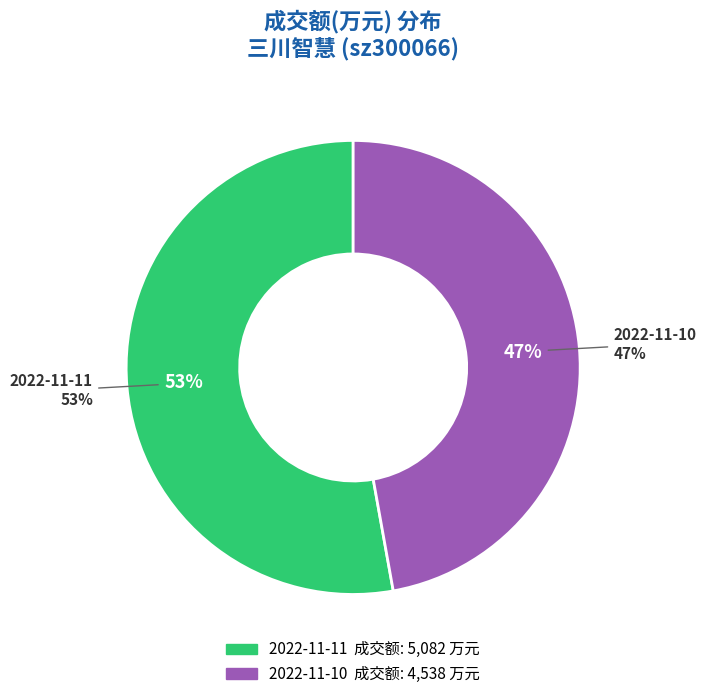

To the nearest percent, what is the average slice percentage?

50%